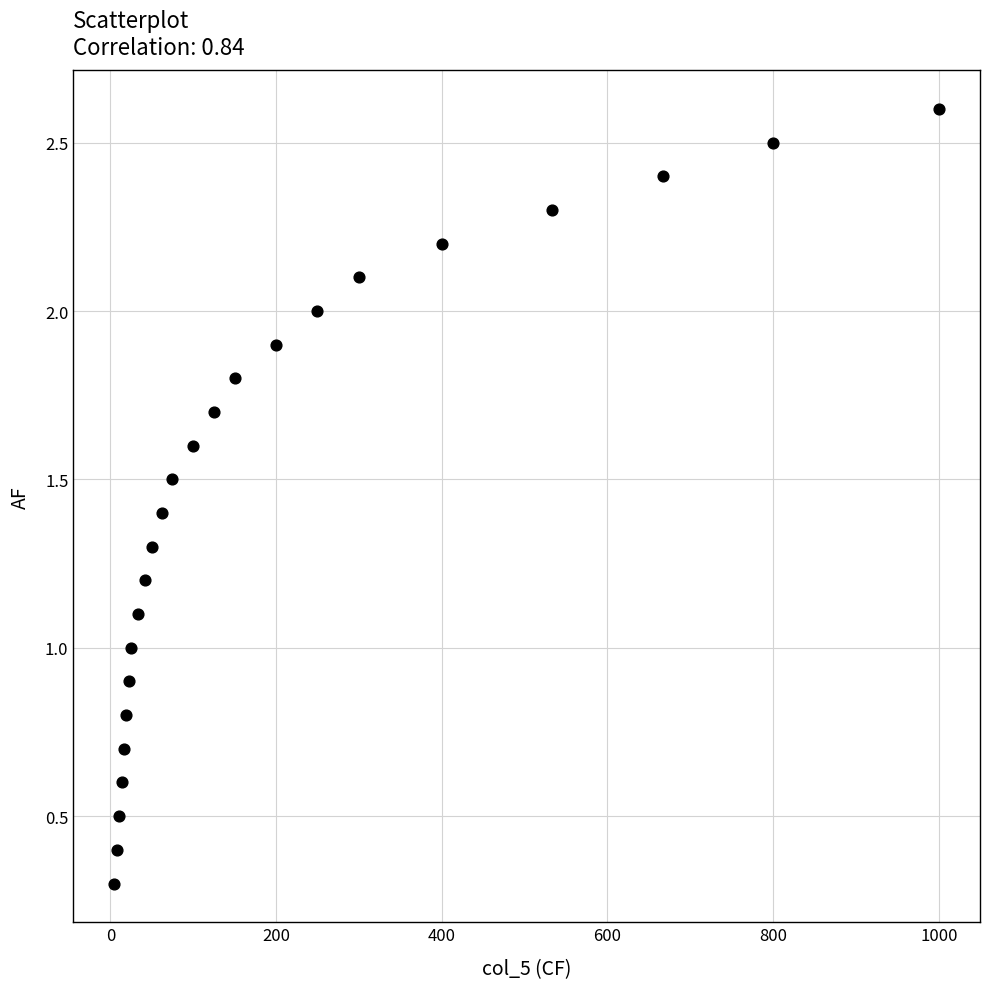

What is the range of Y values (max minus min)?

2.3